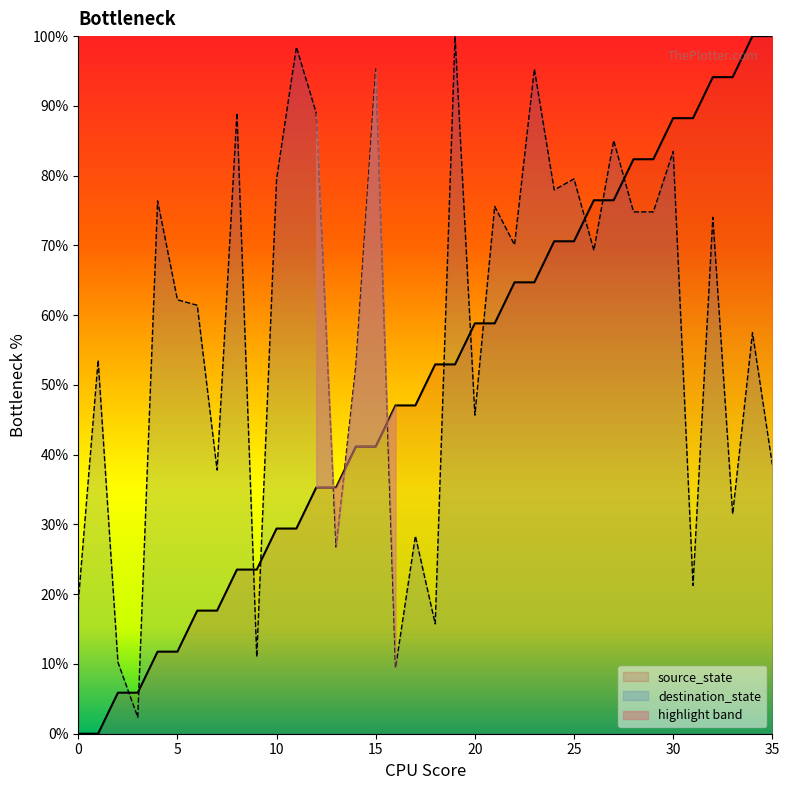

Does the chart display data point markers on the line(s)?

No